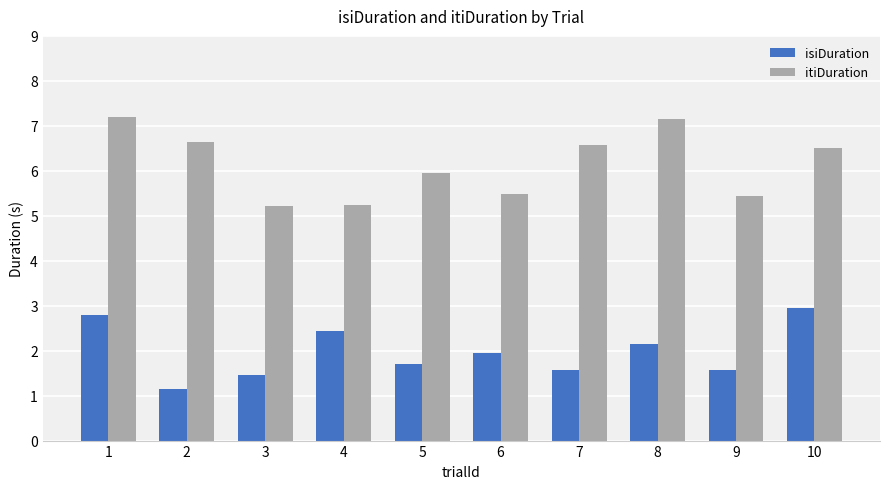

Are the bars horizontal?

No